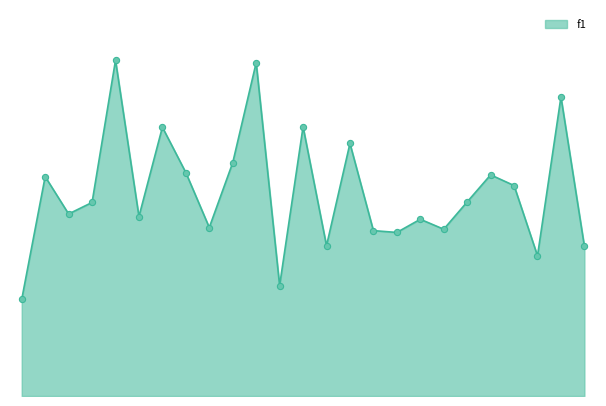

Is this an area chart (filled region under the line)?

Yes